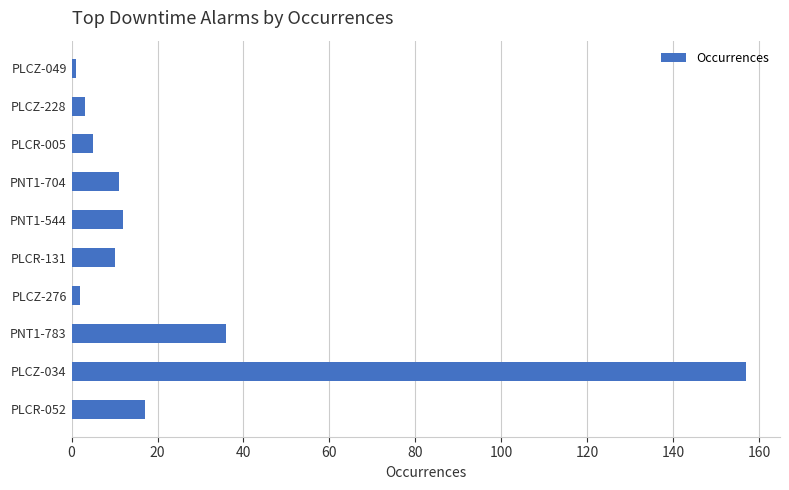

At which category does the chart reach its peak across all series?

PLCZ-034